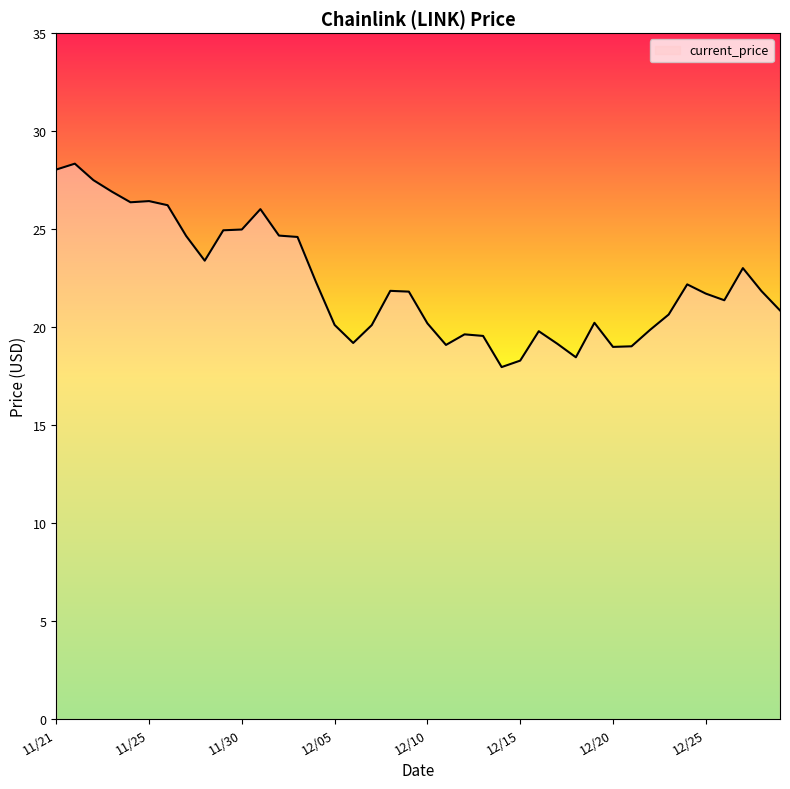

What is the minimum value shown in the chart?

18.0